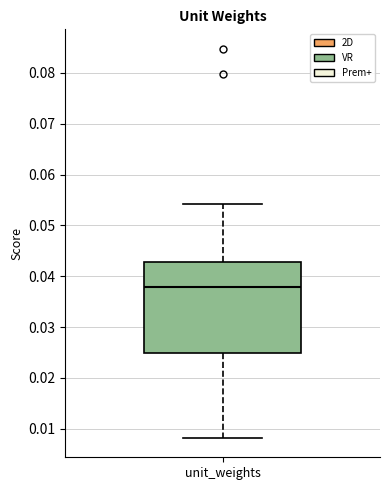

Read this box plot against the y-axis: the position of the median line, the range covered by the box, and the ends of both whiskers. The values are not printed on the chart, so give them approximately, as read against the axis.

median 0.038, box 0.025 to 0.043, whiskers 0.008 to 0.054